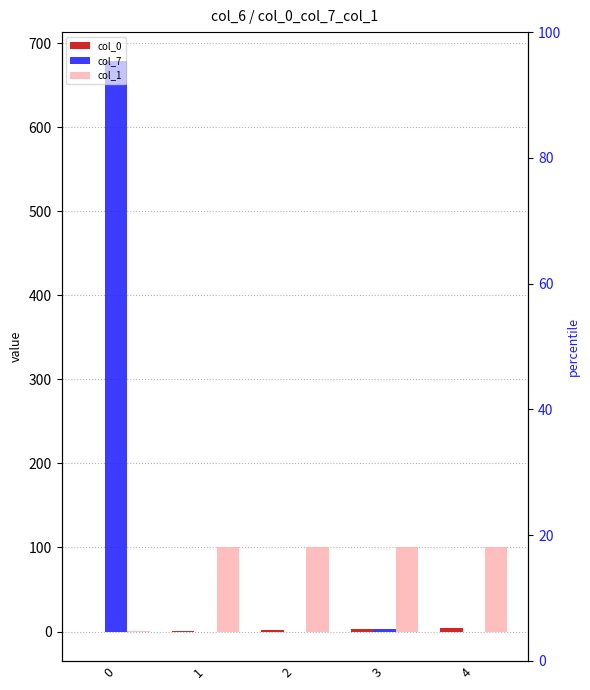

List the labels in order of col_0 value, largest first.

4, 3, 2, 1, 0